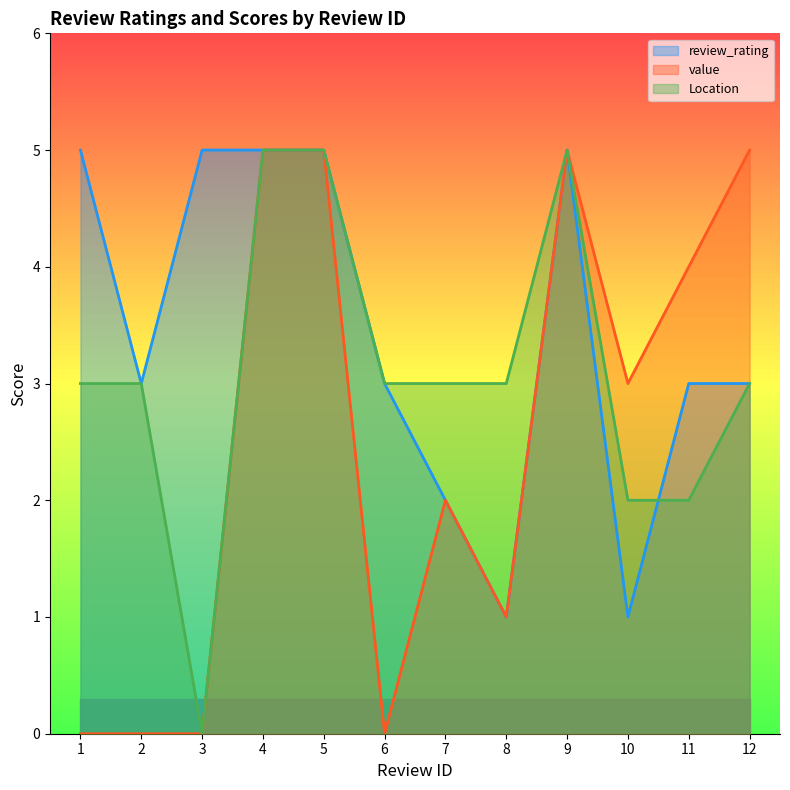

What is the sum of all review_rating values?

41